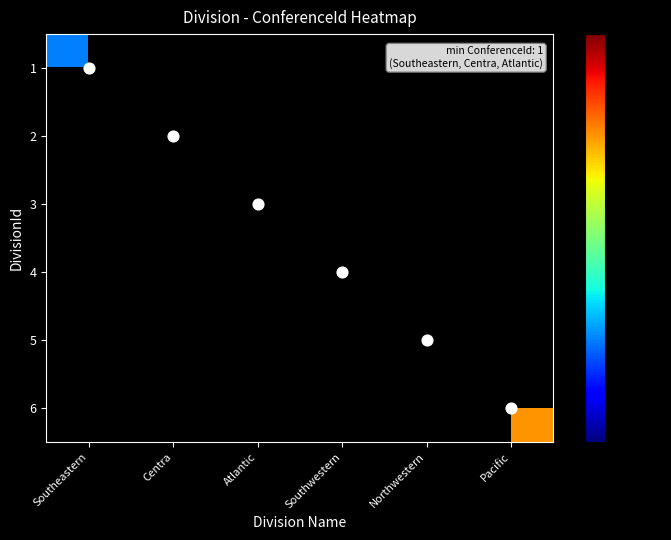

Rank the series at Atlantic from highest to lowest value.

1, 2, 3, 4, 5, 6